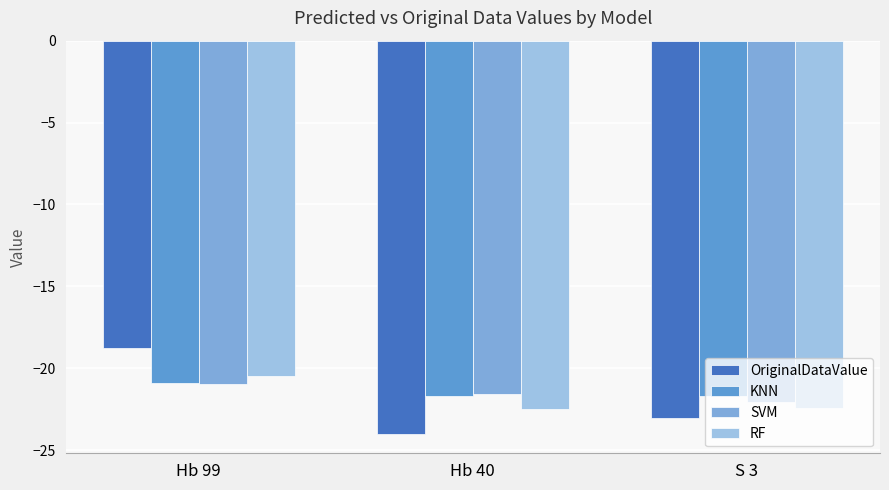

Where is OriginalDataValue nearest to the value -21?

S 3